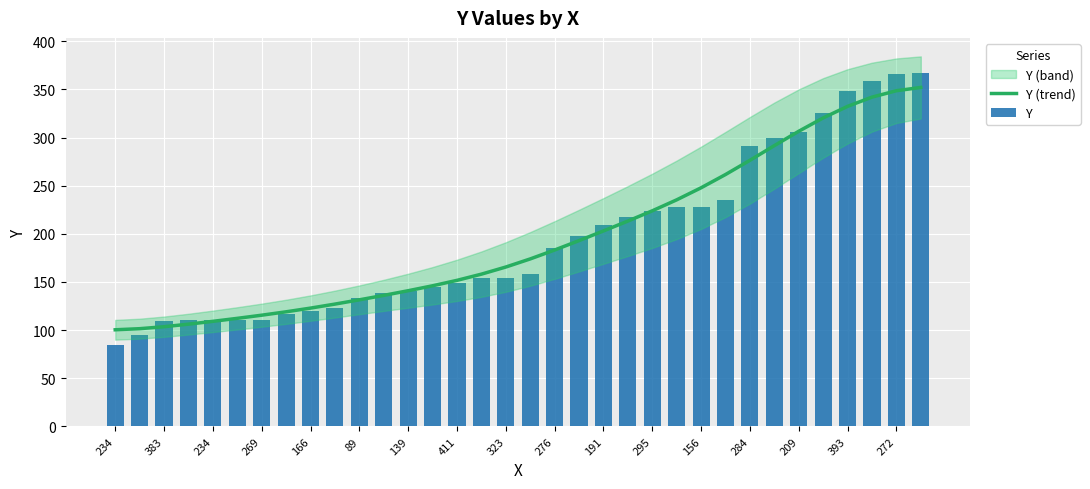

What is the label of the 18th bar from the left?

17